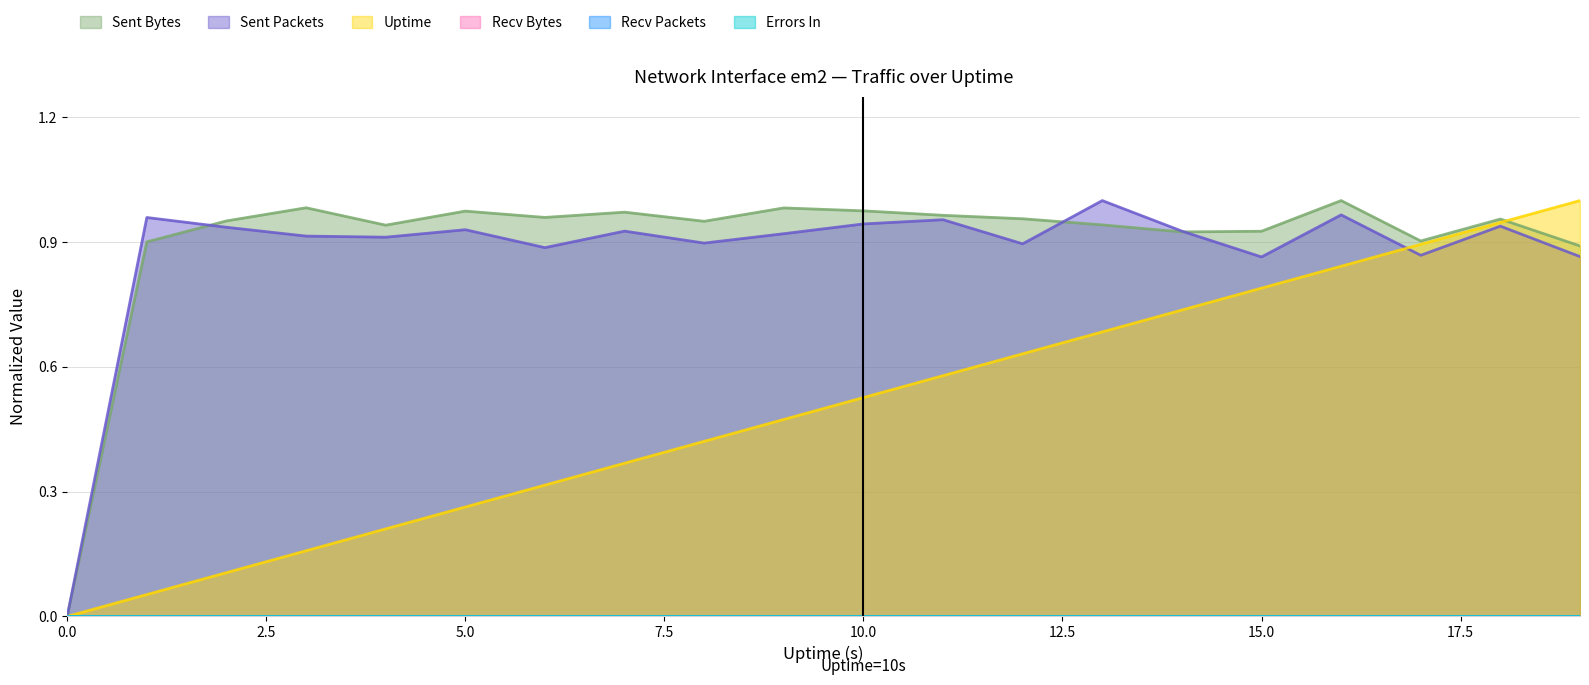

After their last crossing, which series has the higher values: sent.pkts or sent.B?

sent.B